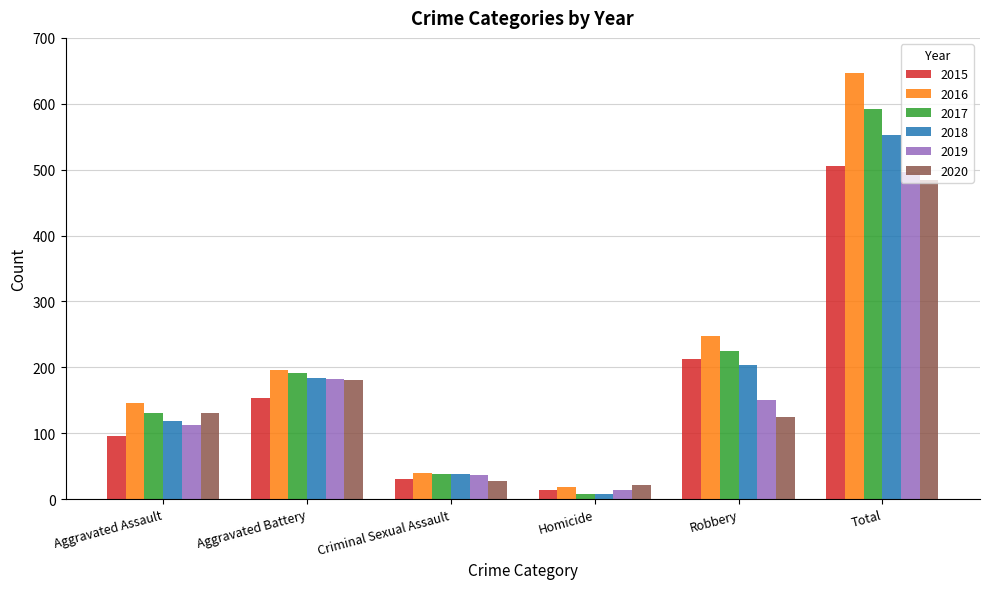

True or false: 2018 has a value of 150 at Total.

False